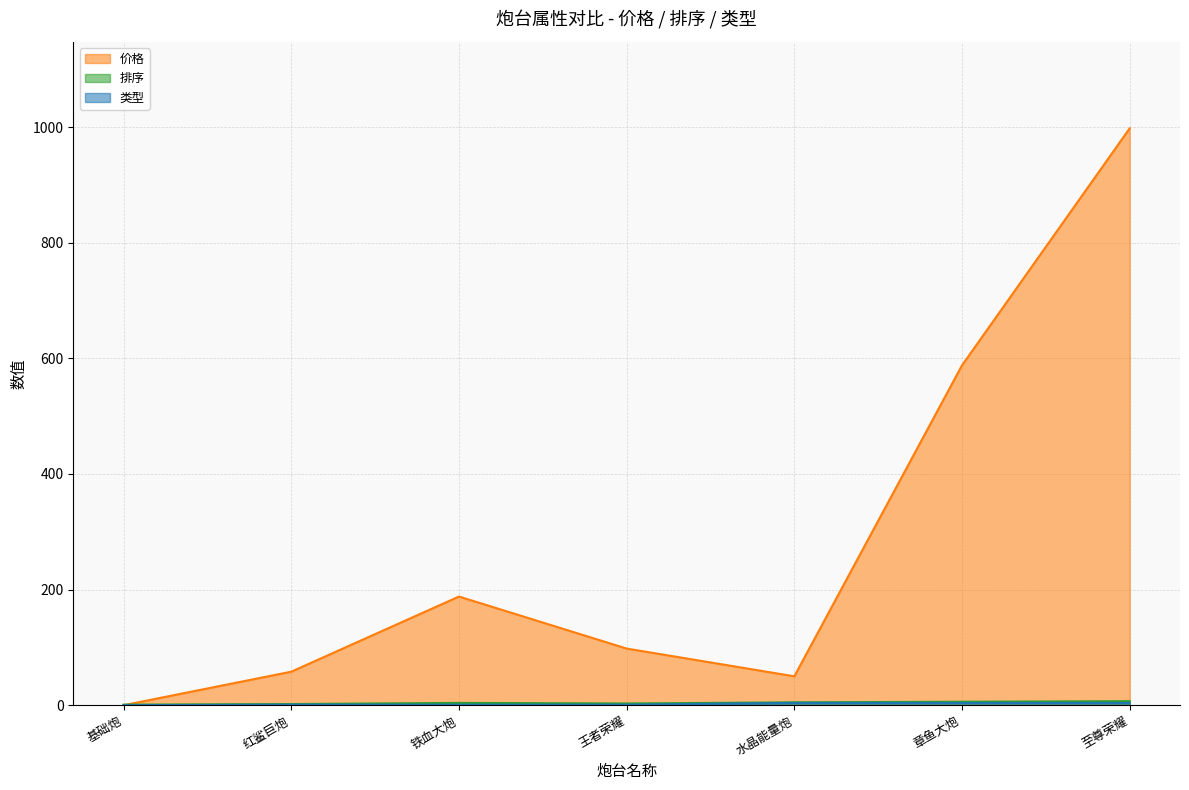

Reading right to left, what are all the values shown in this chart?

价格: 至尊荣耀=998	章鱼大炮=588	水晶能量炮=50	王者荣耀=98	铁血大炮=188	红鲨巨炮=58	基础炮=0
排序: 至尊荣耀=7	章鱼大炮=6	水晶能量炮=5	王者荣耀=3	铁血大炮=4	红鲨巨炮=2	基础炮=1
类型: 至尊荣耀=4	章鱼大炮=4	水晶能量炮=4	王者荣耀=1	铁血大炮=1	红鲨巨炮=1	基础炮=0